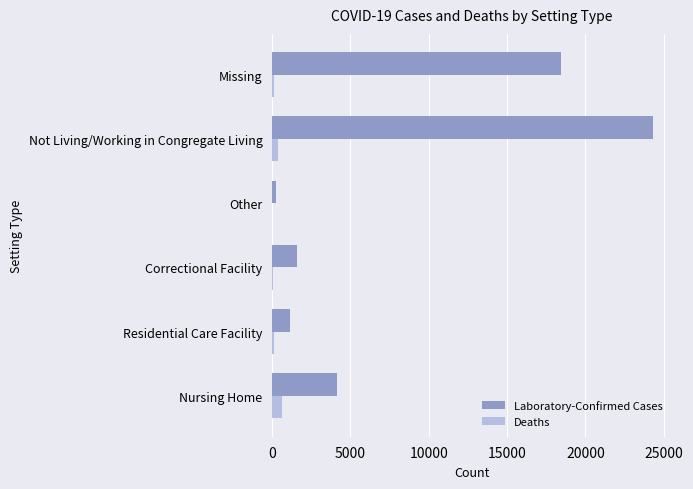

Which series has the largest total across all categories?

Laboratory-Confirmed Cases